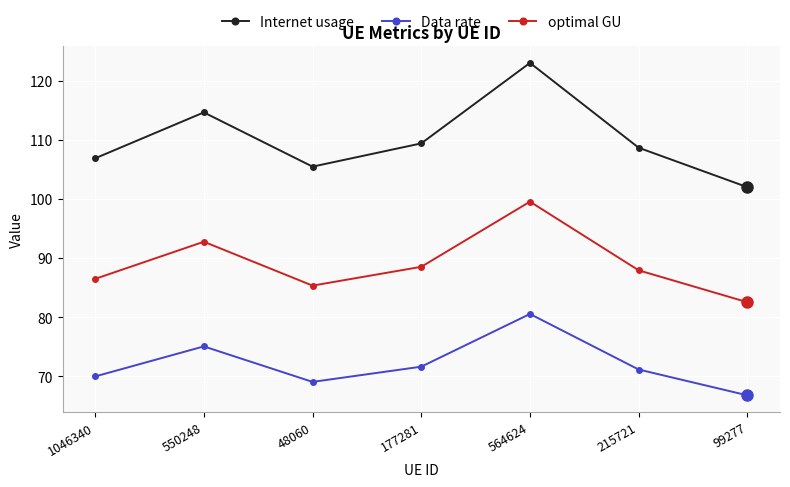

Rank the series at 99277 from highest to lowest value.

Internet usage, optimal GU, Data rate